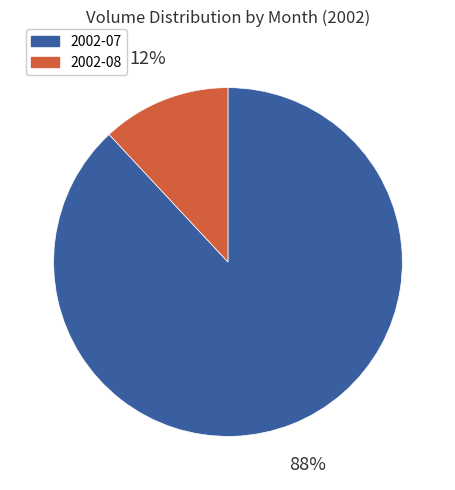

Which category has the smallest portion of the pie?

2002-08